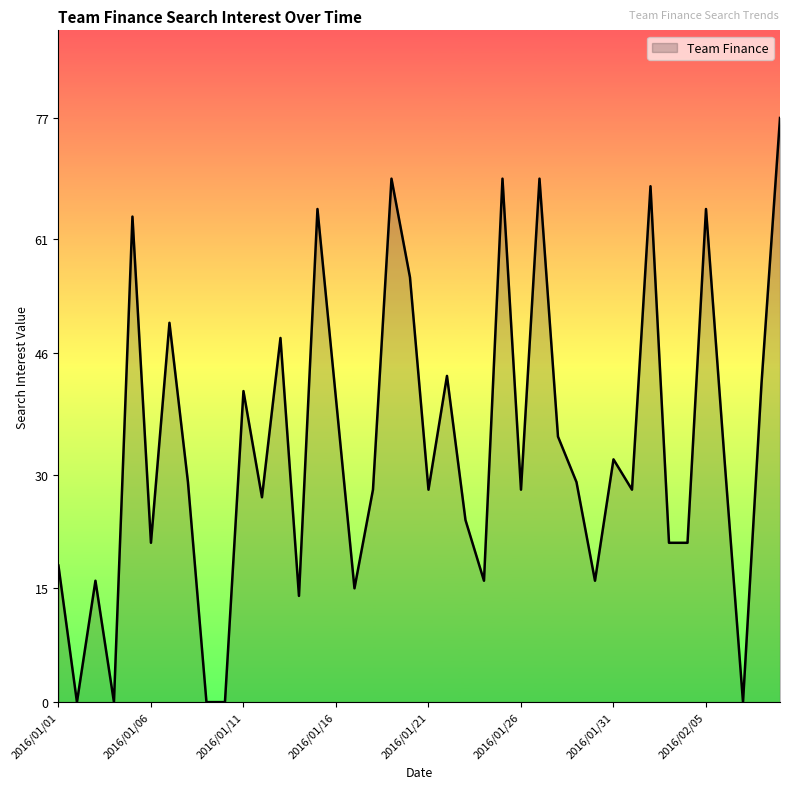

What is the maximum value shown in the chart?

77